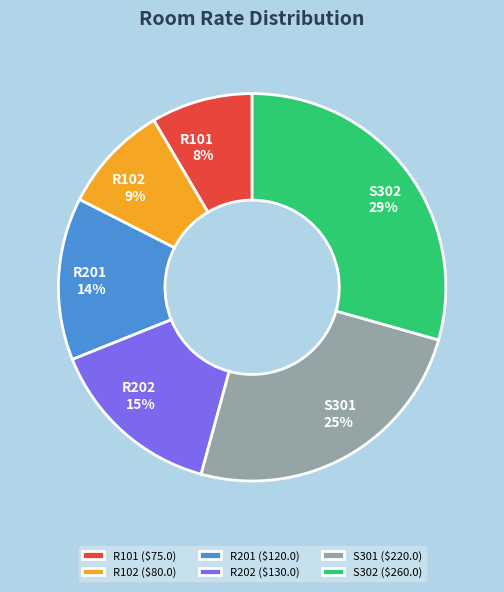

The R201 slice represents 2% of the pie. True or false?

False